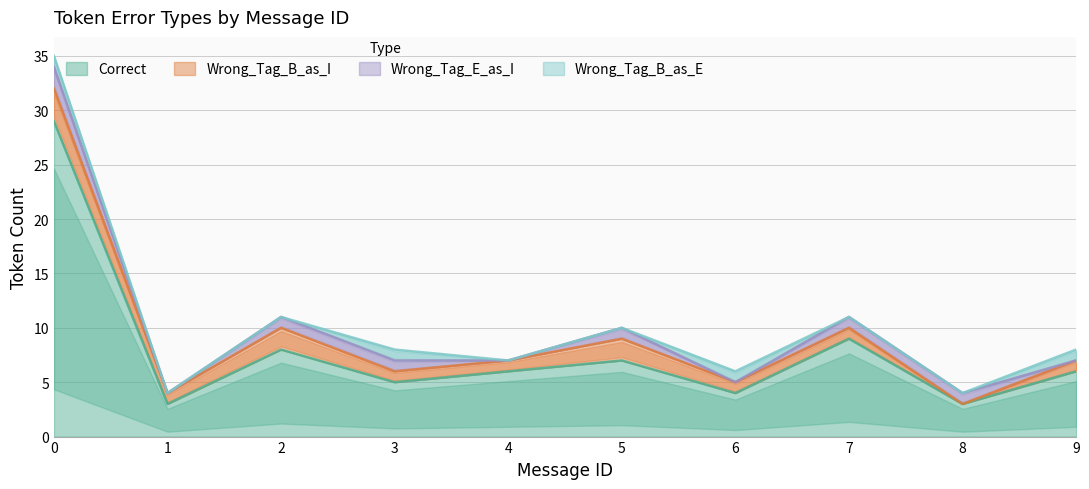

What is the spread (max minus min) of values at 7?

9